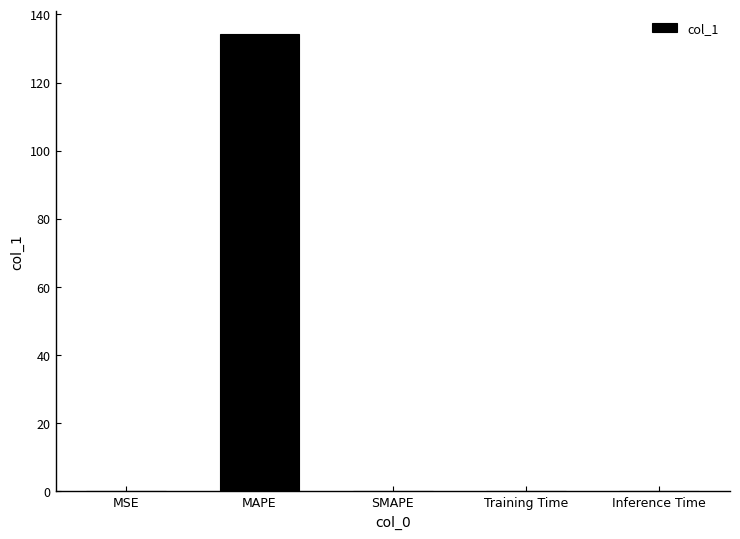

Count the number of categories in the chart.

5